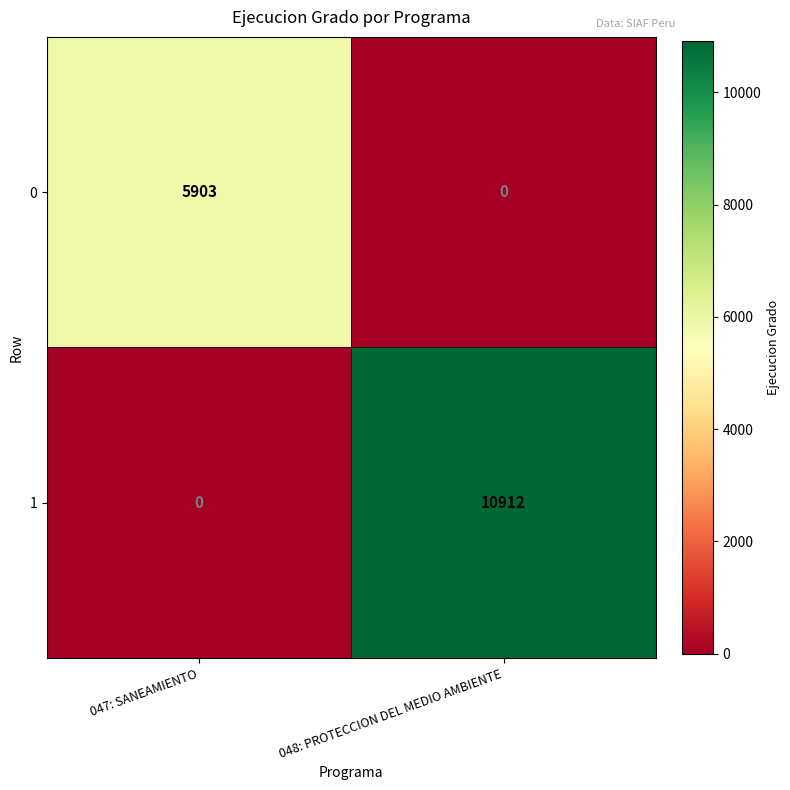

Where is 0 nearest to the value 2951?

048: PROTECCION DEL MEDIO AMBIENTE